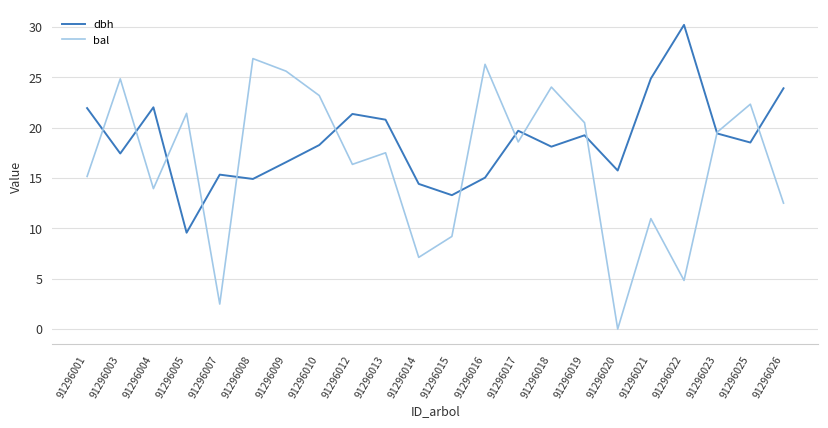

In dbh, how many points are higher than both neighbors (excluding endpoints)?

6